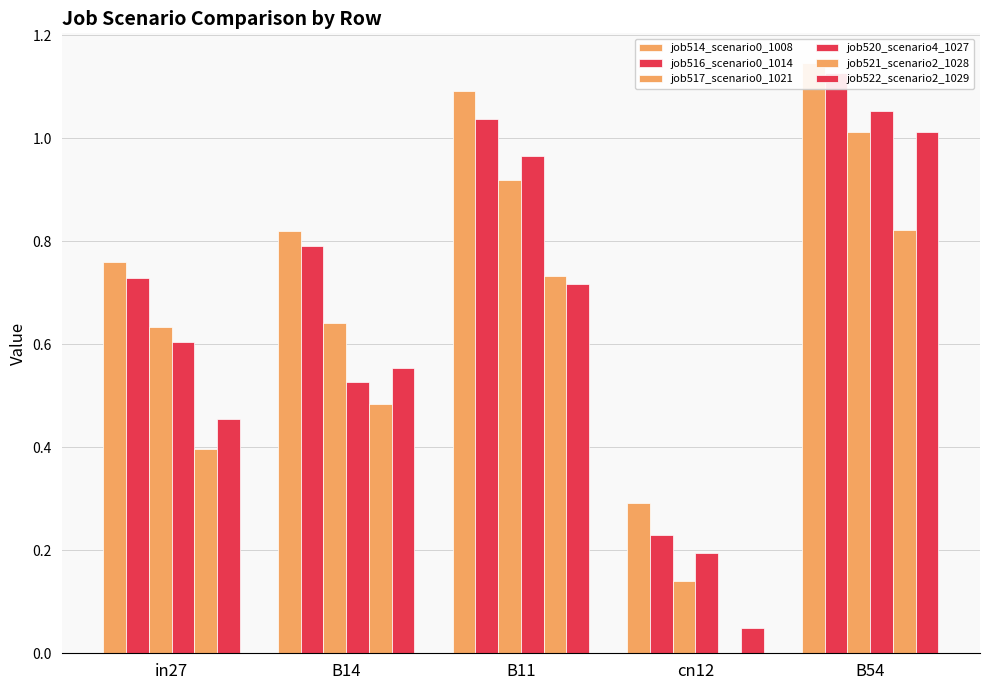

What is the value of the job520_scenario4_1027 bar at the 1st from the left?

0.6